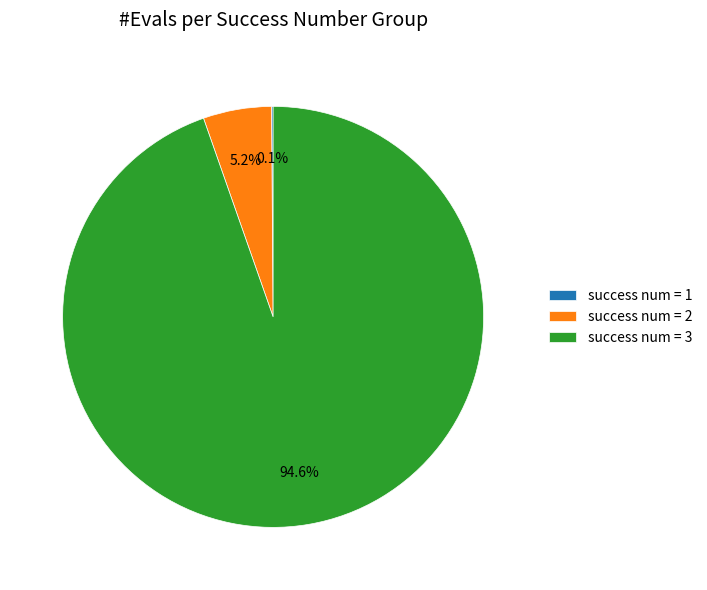

Is the sum of success num = 2 and success num = 3 greater than half?

Yes